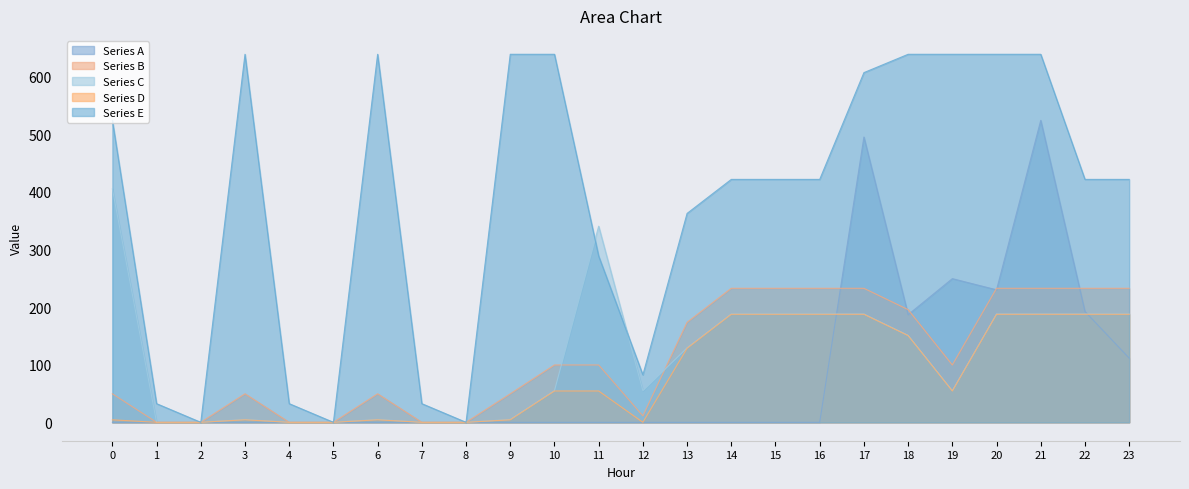

List the series in order of their peak value, lowest first.

Series D, Series B, Series C, Series A, Series E